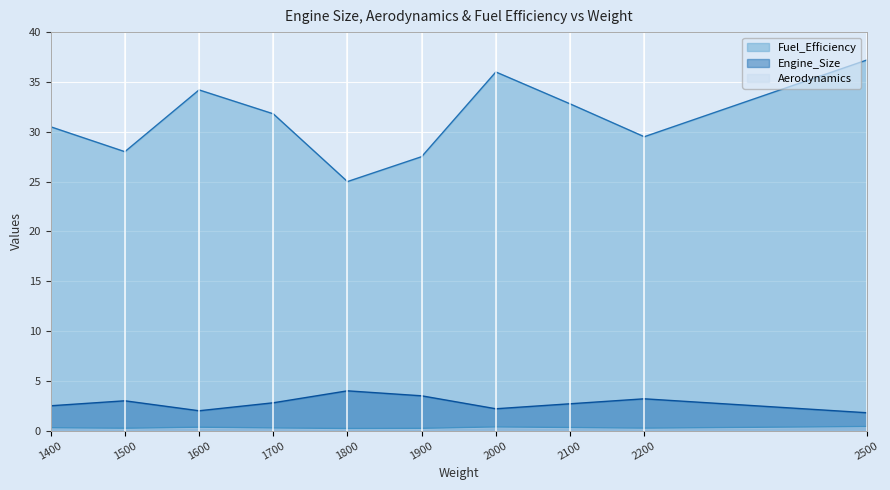

Reading right to left, extract all data points from this chart.

Engine_Size: 2500=1.8	2200=3.2	2100=2.7	2000=2.2	1900=3.5	1800=4.0	1700=2.8	1600=2.0	1500=3.0	1400=2.5
Aerodynamics: 2500=0.4	2200=0.3	2100=0.3	2000=0.4	1900=0.2	1800=0.2	1700=0.3	1600=0.3	1500=0.2	1400=0.3
Fuel_Efficiency: 2500=37.2	2200=29.5	2100=32.8	2000=36.0	1900=27.5	1800=25.0	1700=31.8	1600=34.2	1500=28.0	1400=30.5